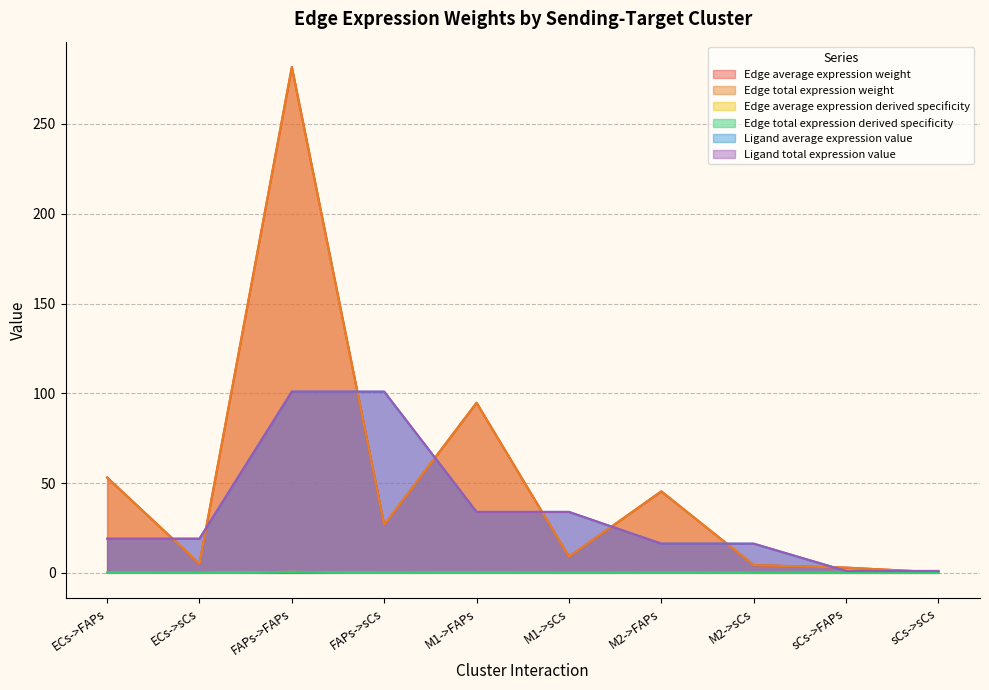

What is the label of the 8th point from the right?

FAPs->FAPs